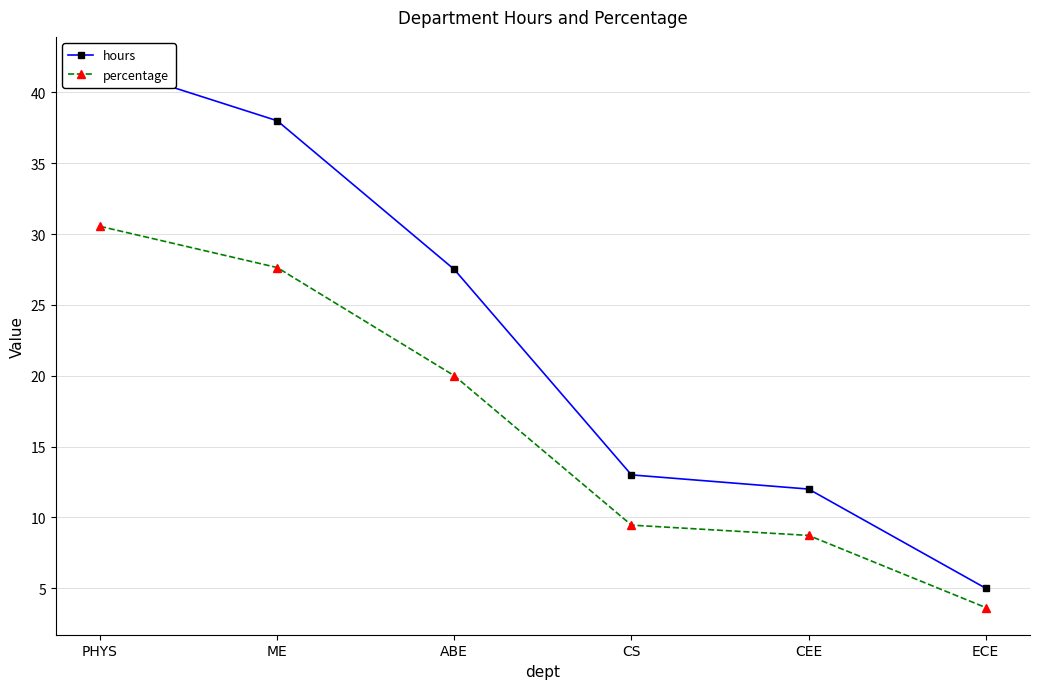

Which series has the largest range (max minus min)?

hours